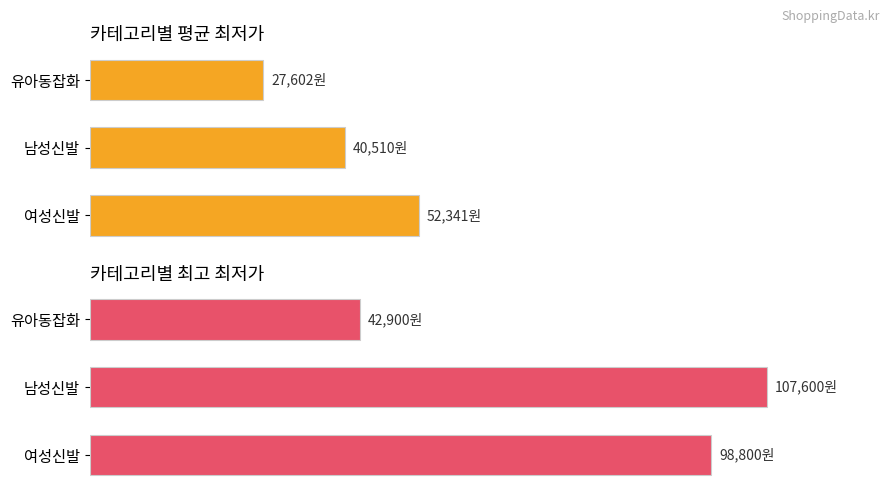

Which series has the largest total across all categories?

최고 최저가